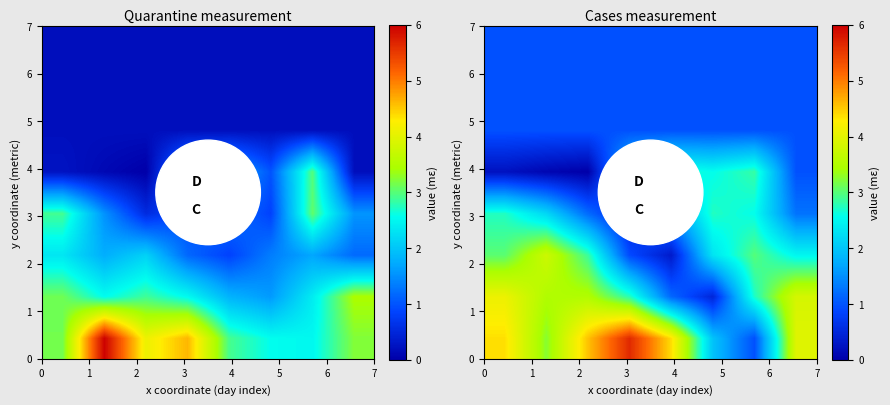

At how many categories does at least one series exceed 0?

8